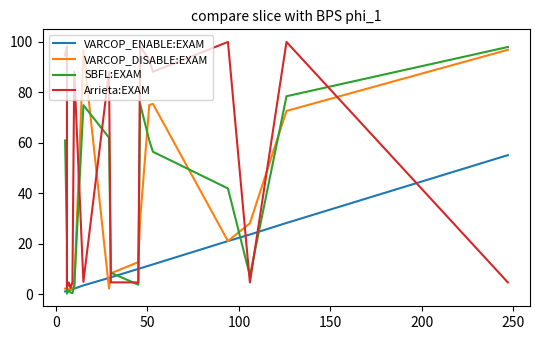

Which series has the widest spread of values?

SBFL:EXAM